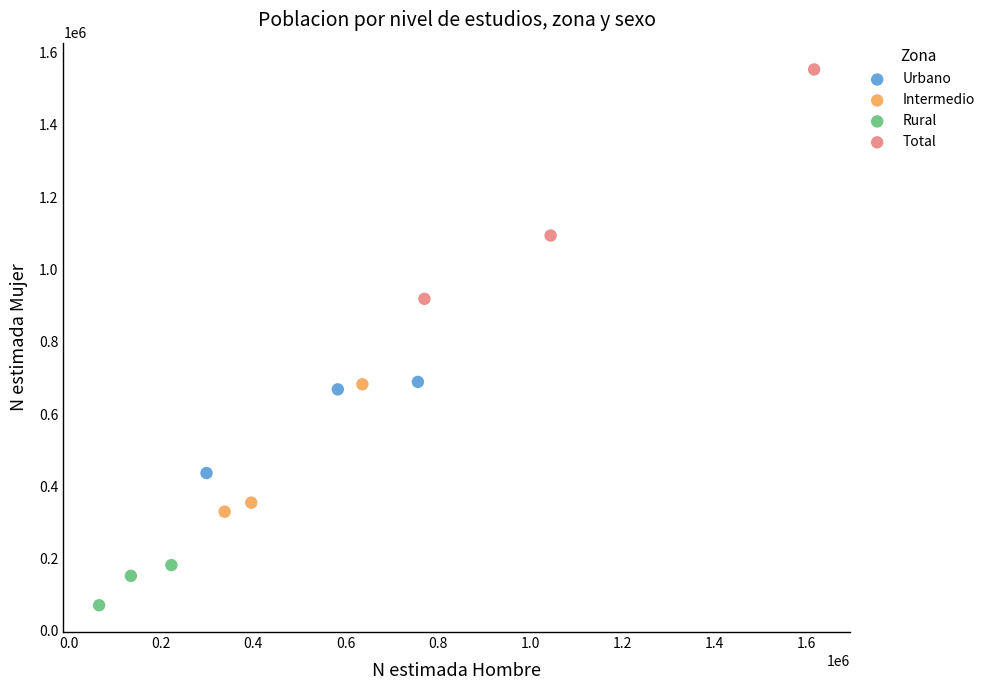

Which series contains the lowest Y value?

Rural